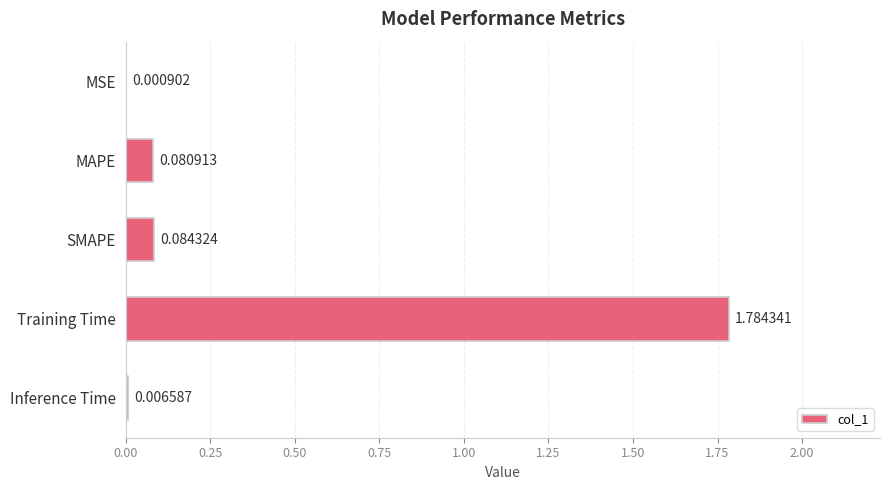

At which label is the value closest to 0?

MSE